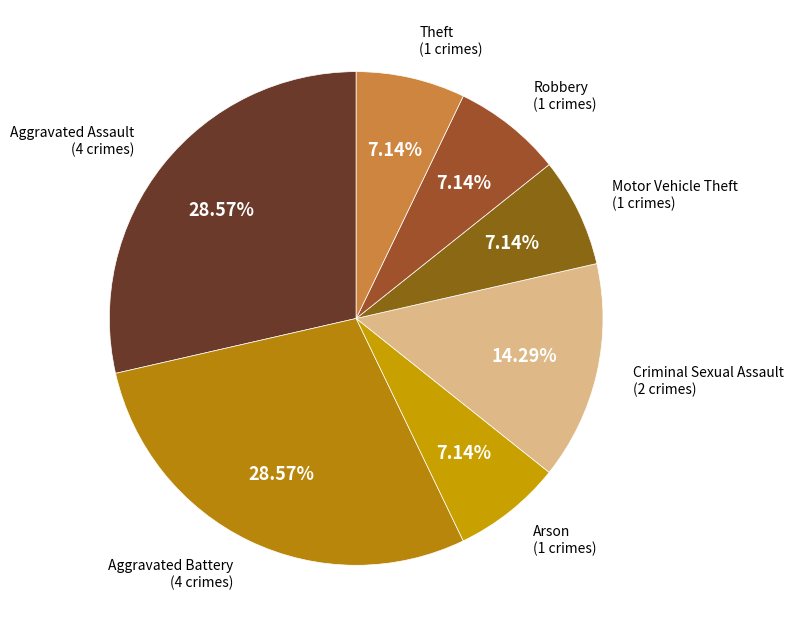

Count the number of slices in the pie.

7